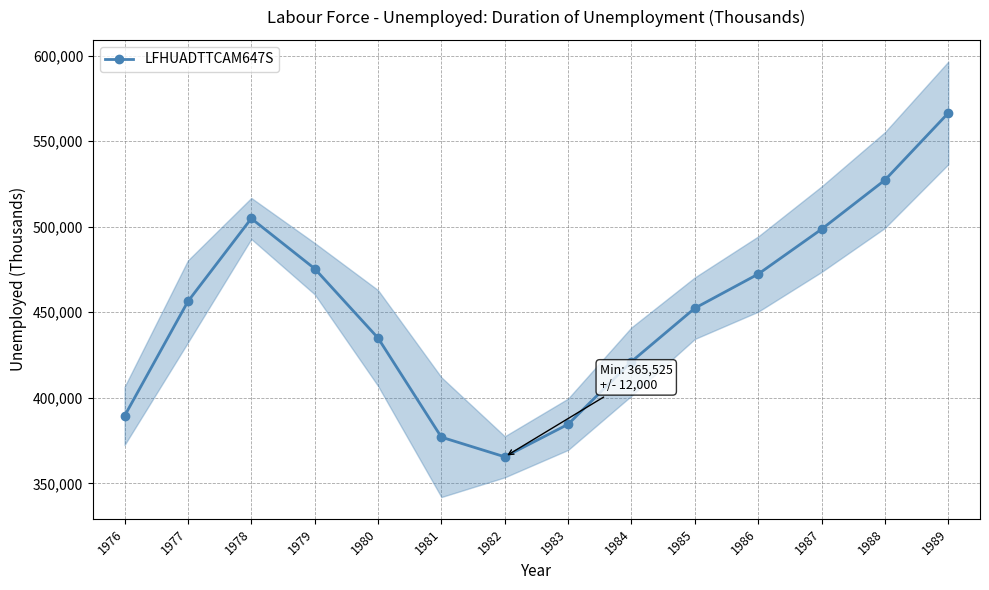

Reading left to right, list all the values displayed in this chart.

1976=389408	1977=456342	1978=504842	1979=475517	1980=434975	1981=377008	1982=365525	1983=384558	1984=421200	1985=452408	1986=472342	1987=498575	1988=527300	1989=566500